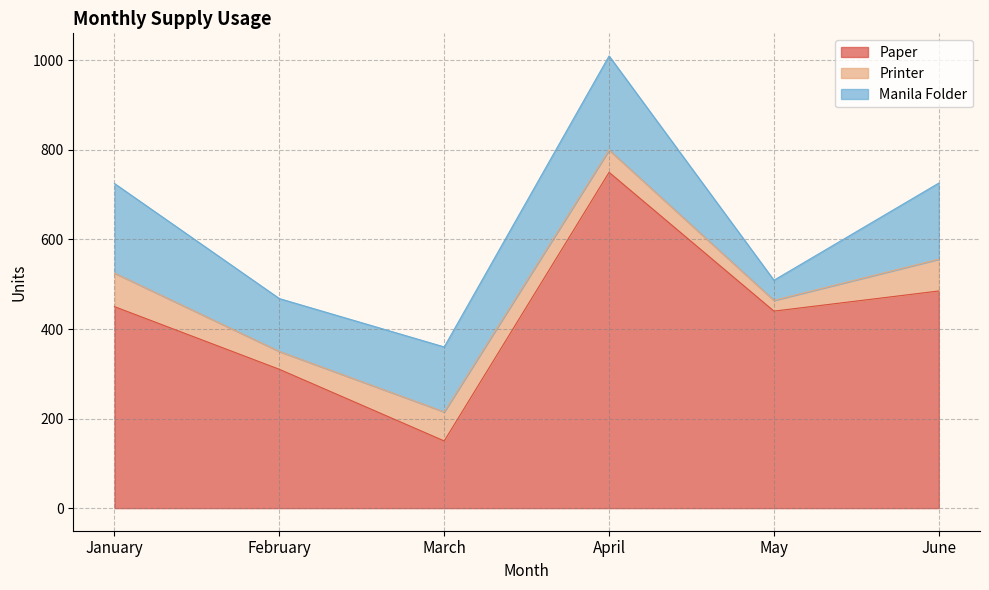

Reading right to left, extract all data points from this chart.

Paper: June=485	May=440	April=750	March=150	February=310	January=450
Printer: June=71	May=24	April=50	March=65	February=40	January=75
Manila Folder: June=170	May=45	April=210	March=145	February=118	January=200